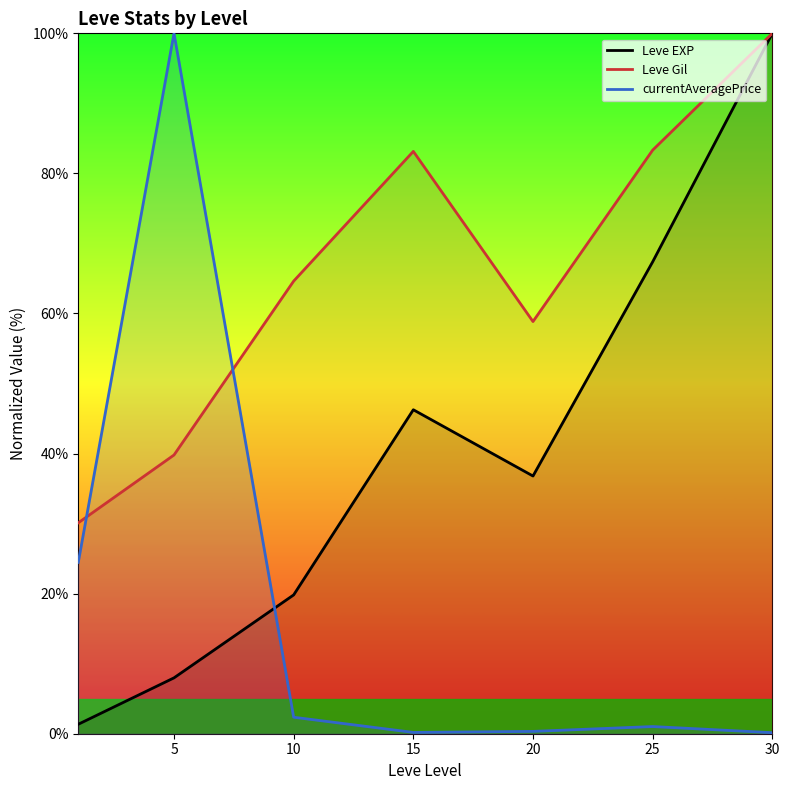

The Leve Gil series shows 17.6 at 20. True or false?

False